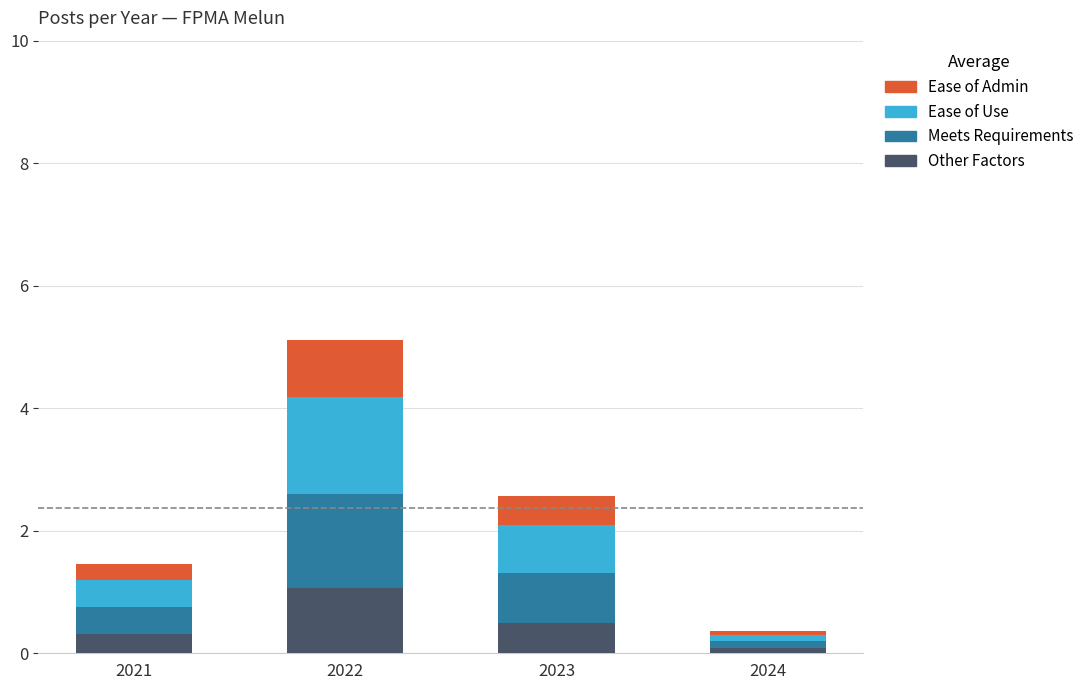

What are all the series names shown in the legend?

Ease of Admin, Ease of Use, Meets Requirements, Other Factors